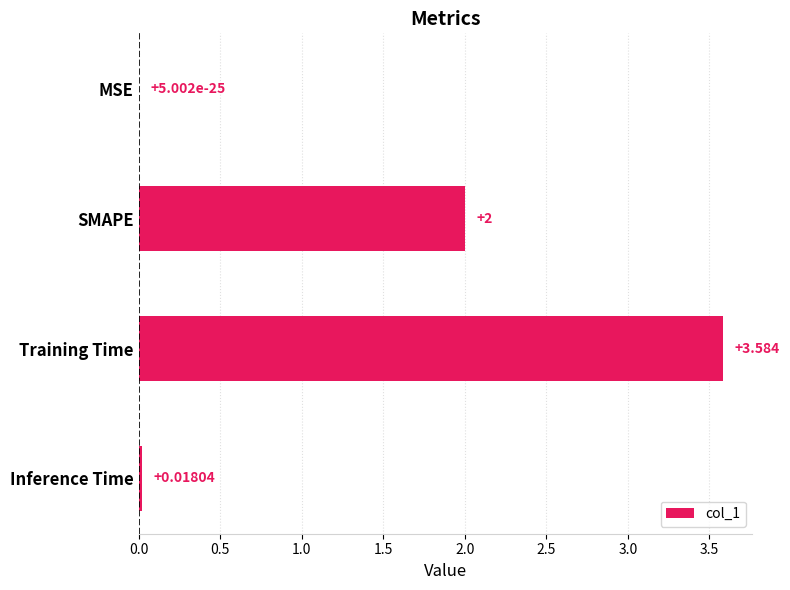

Where is the data nearest to the value 1?

Inference Time